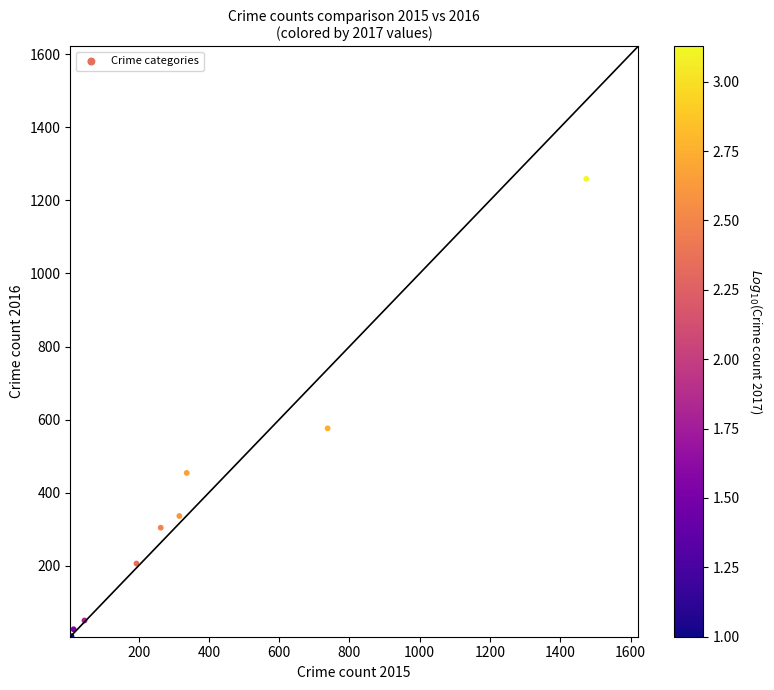

What is the average Y value?

358